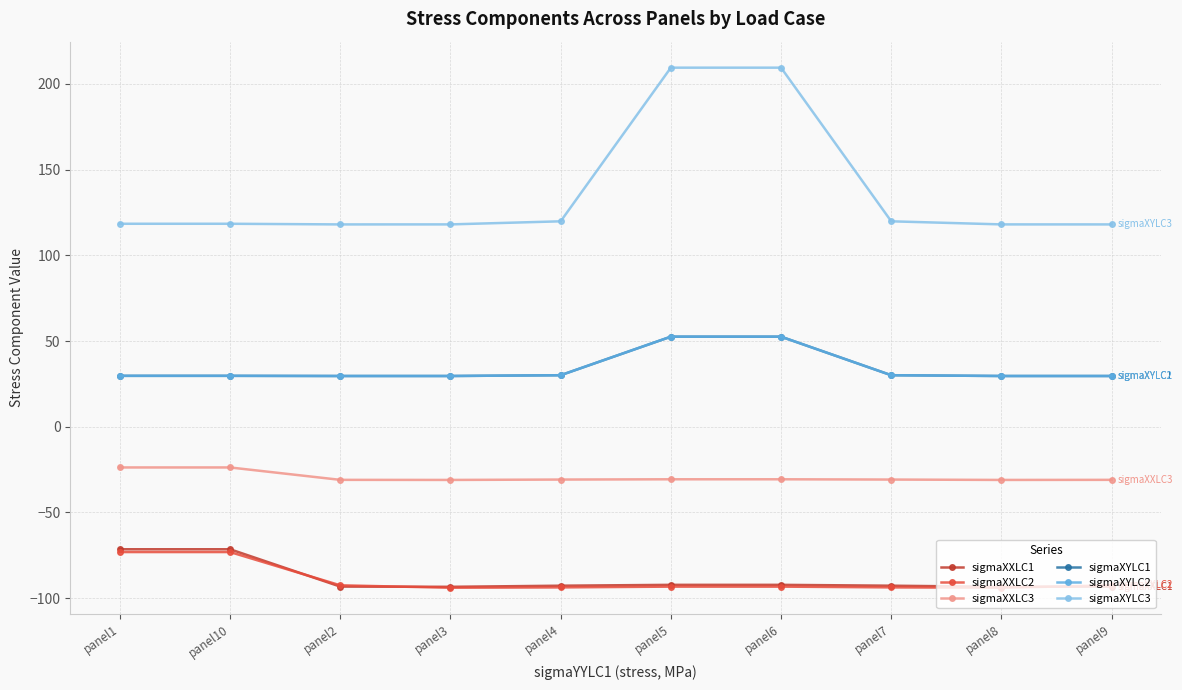

What is the difference between the highest and lowest values at panel4?

213.6